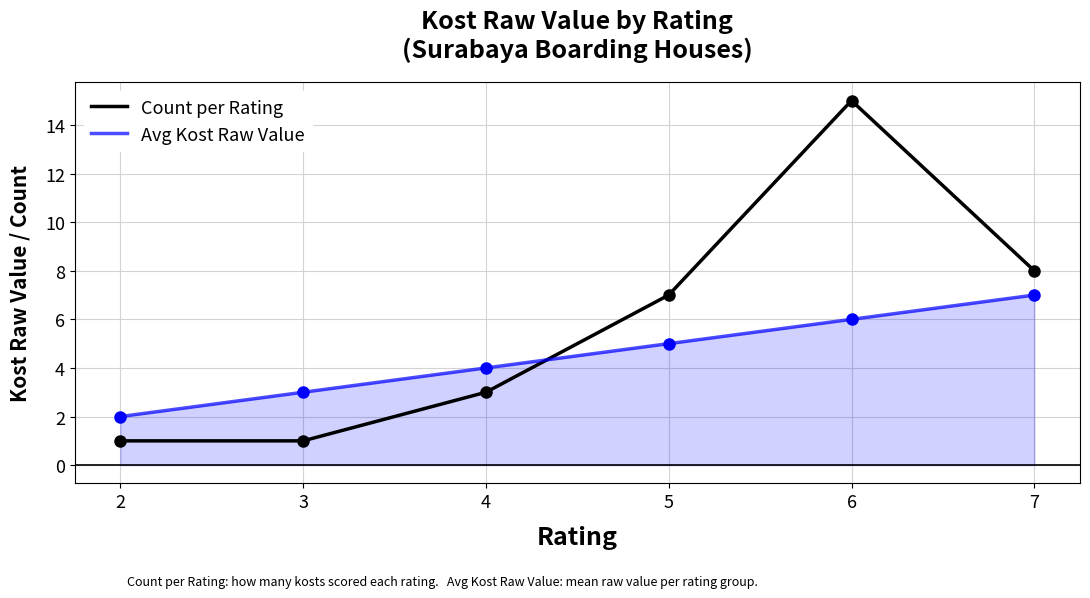

Which series ends up on top after the final intersection of Avg Kost Raw Value and Count per Rating?

Count per Rating